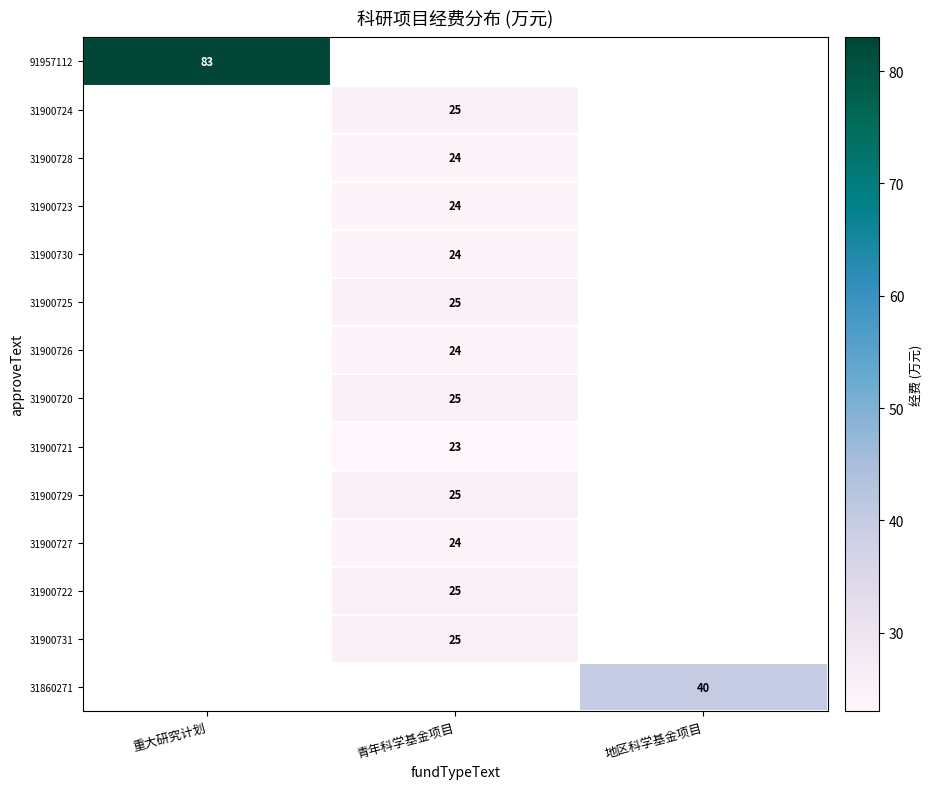

Which has a higher value, 青年科学基金项目 or 重大研究计划?

重大研究计划